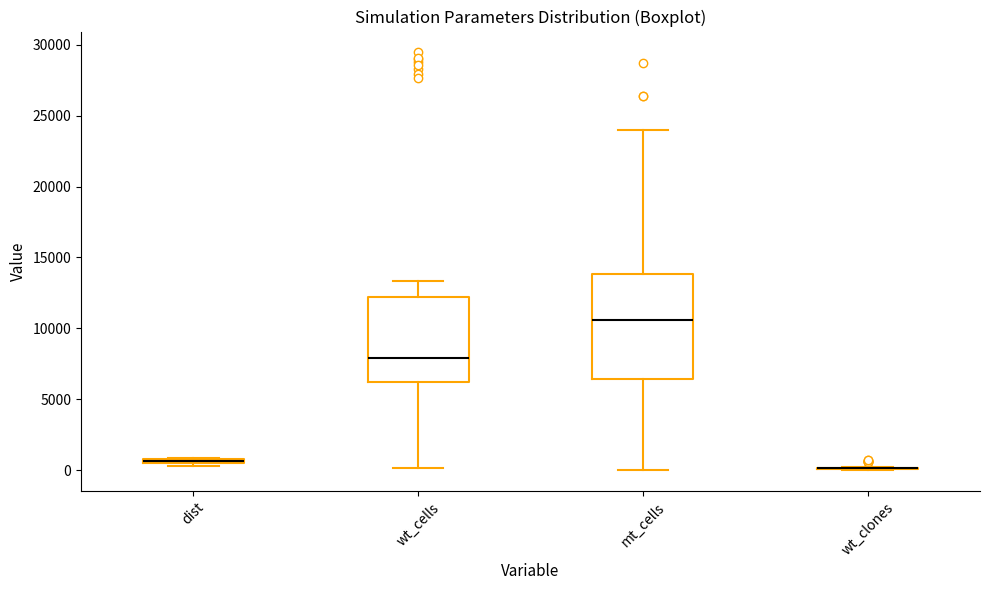

Which box is the tallest, from its lower edge to its upper edge?

mt_cells